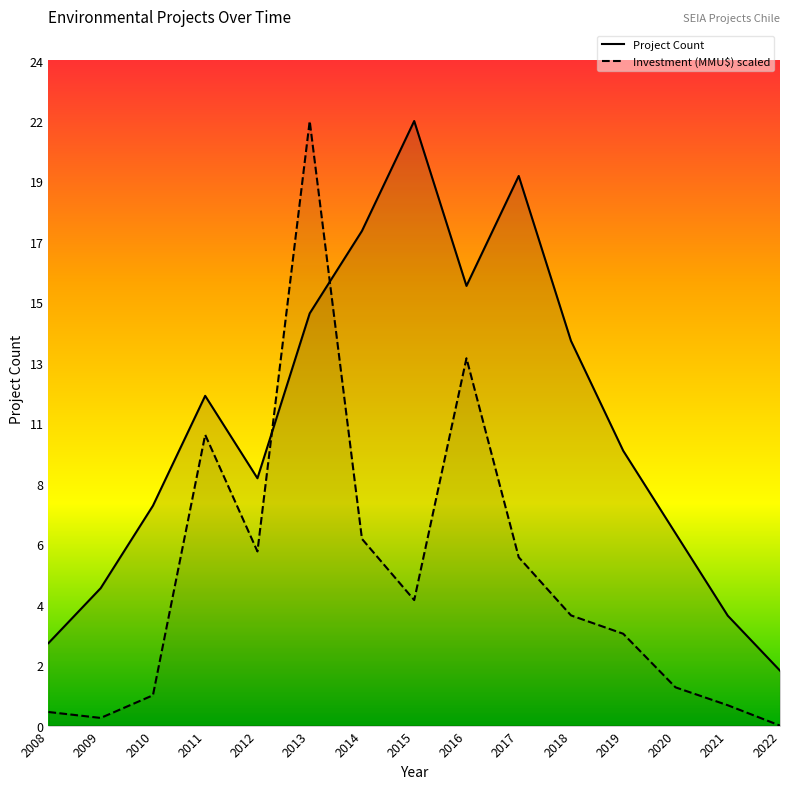

Which series has the largest range (max minus min)?

Investment (MMU$)